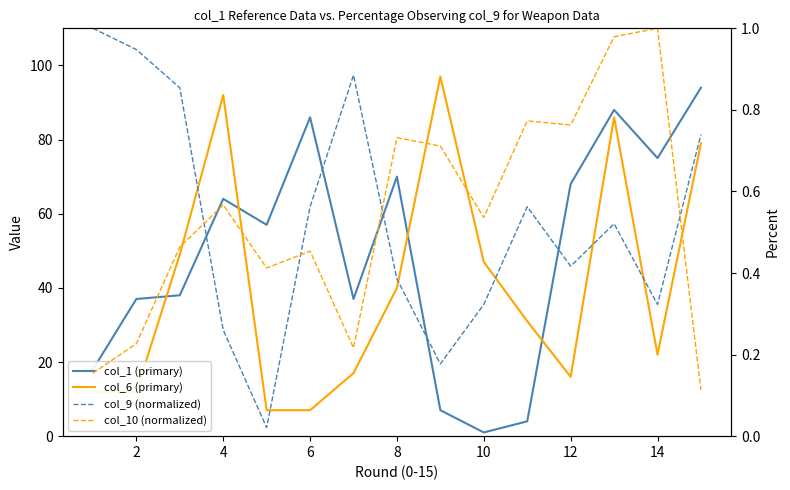

What is the difference between the highest and lowest values at 6?

85.5